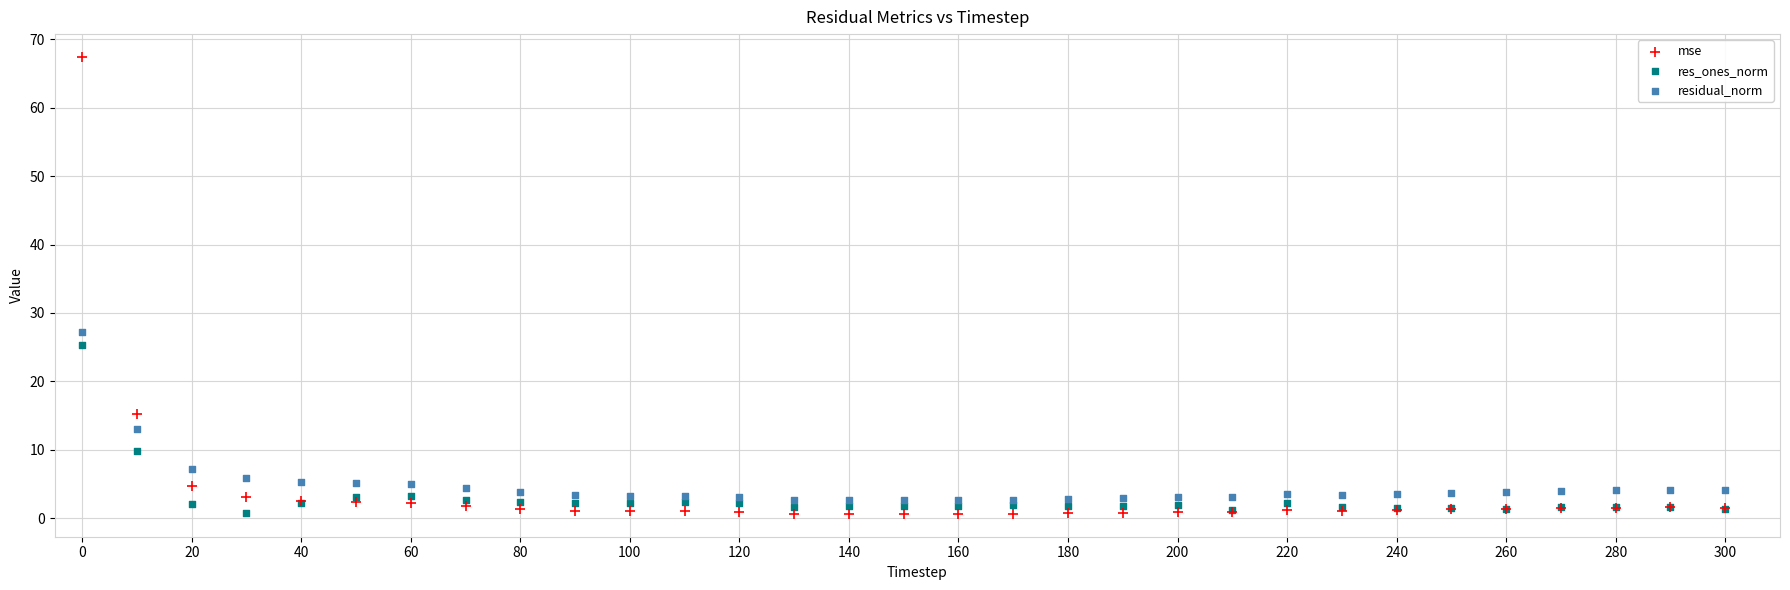

Which series has the widest spread of Y values?

mse